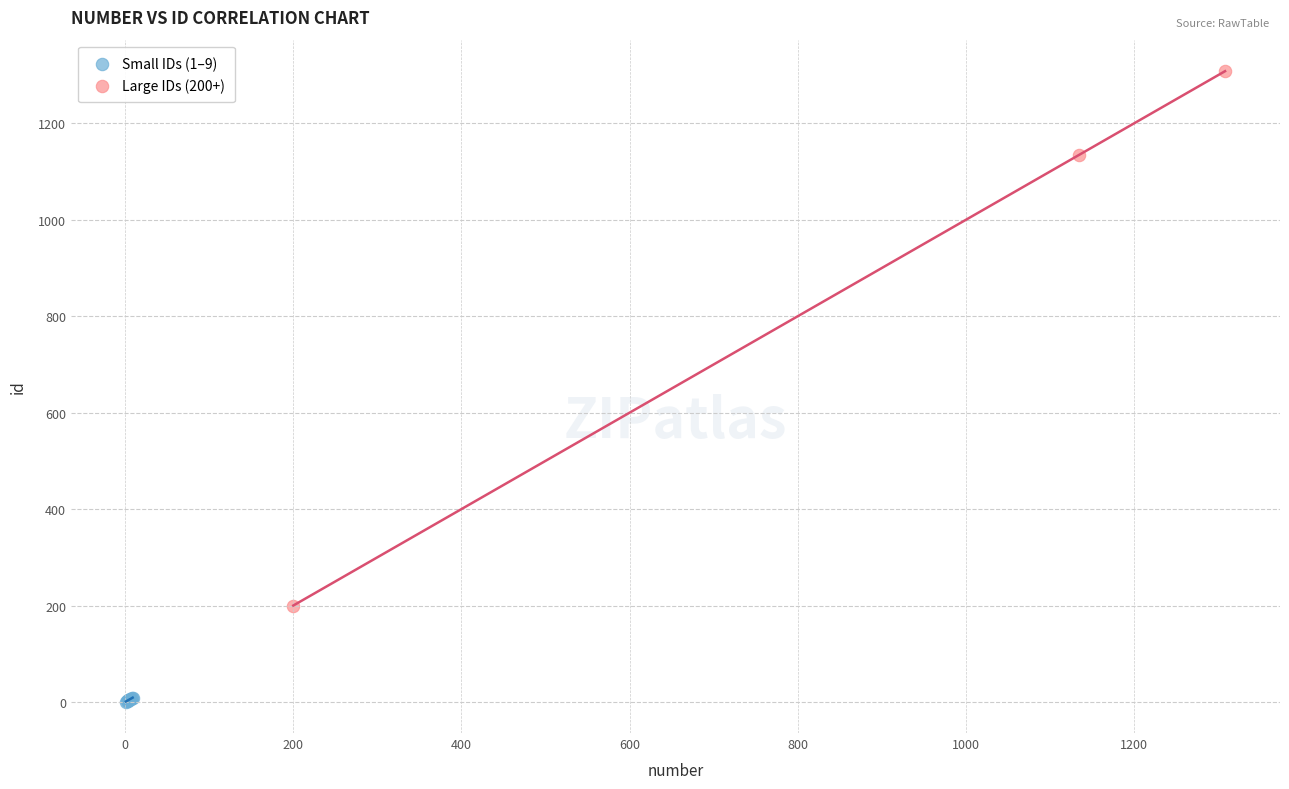

Which series contains the lowest Y value?

Small IDs (1–9)